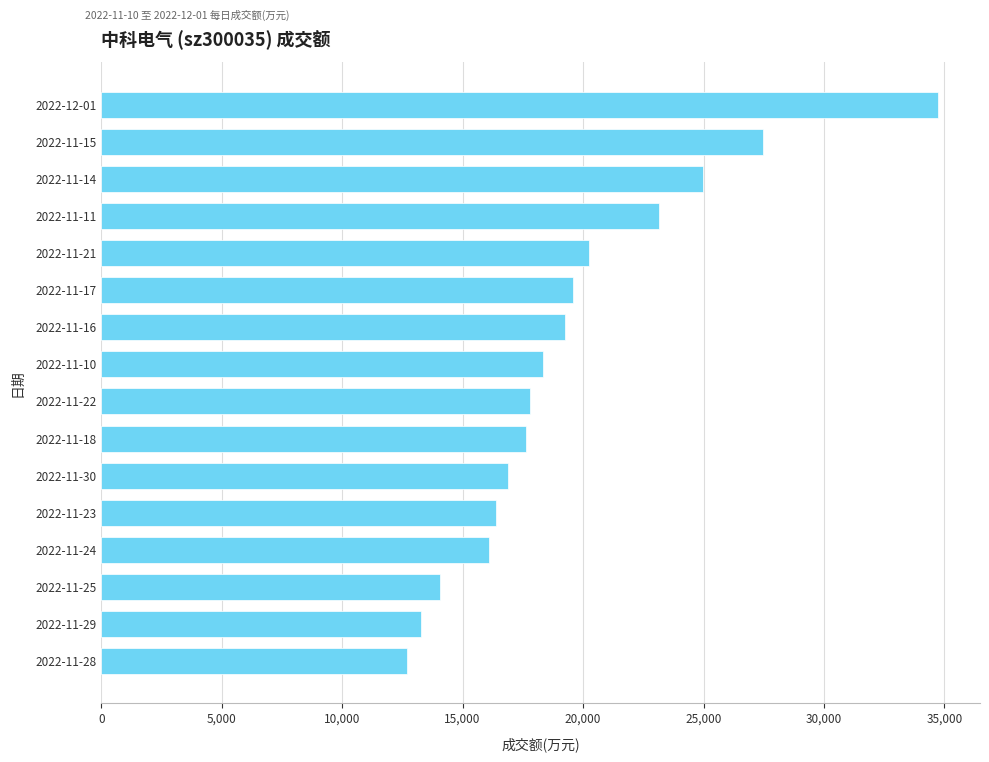

What is the change in value from 2022-11-24 to 2022-11-21?

+4141